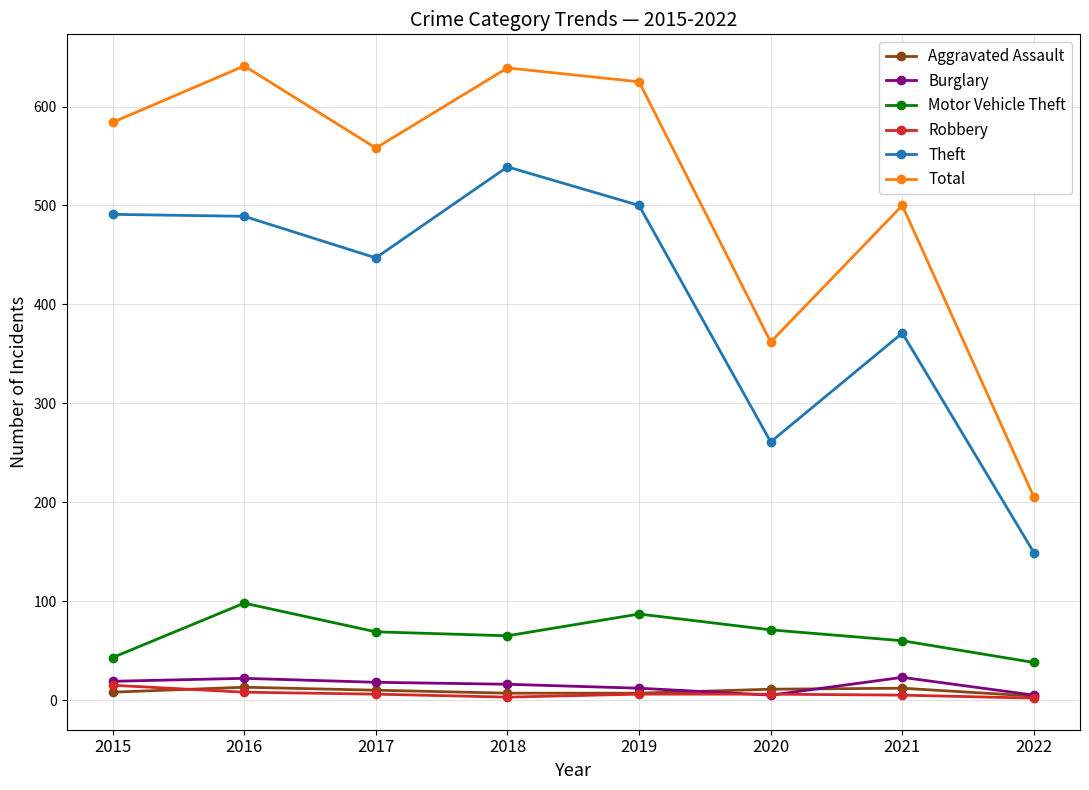

The Total series shows 639 at 2018. True or false?

True